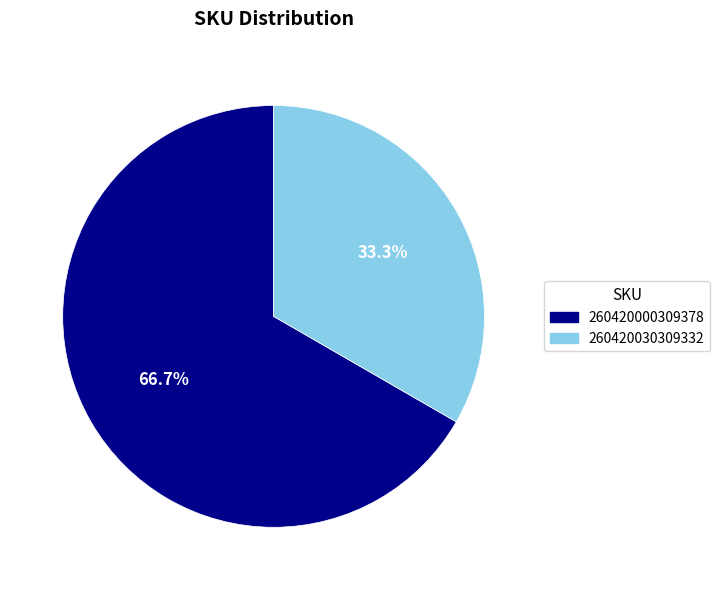

To the nearest percent, what is the difference between the 260420000309378 and 260420030309332 slice percentages?

33%